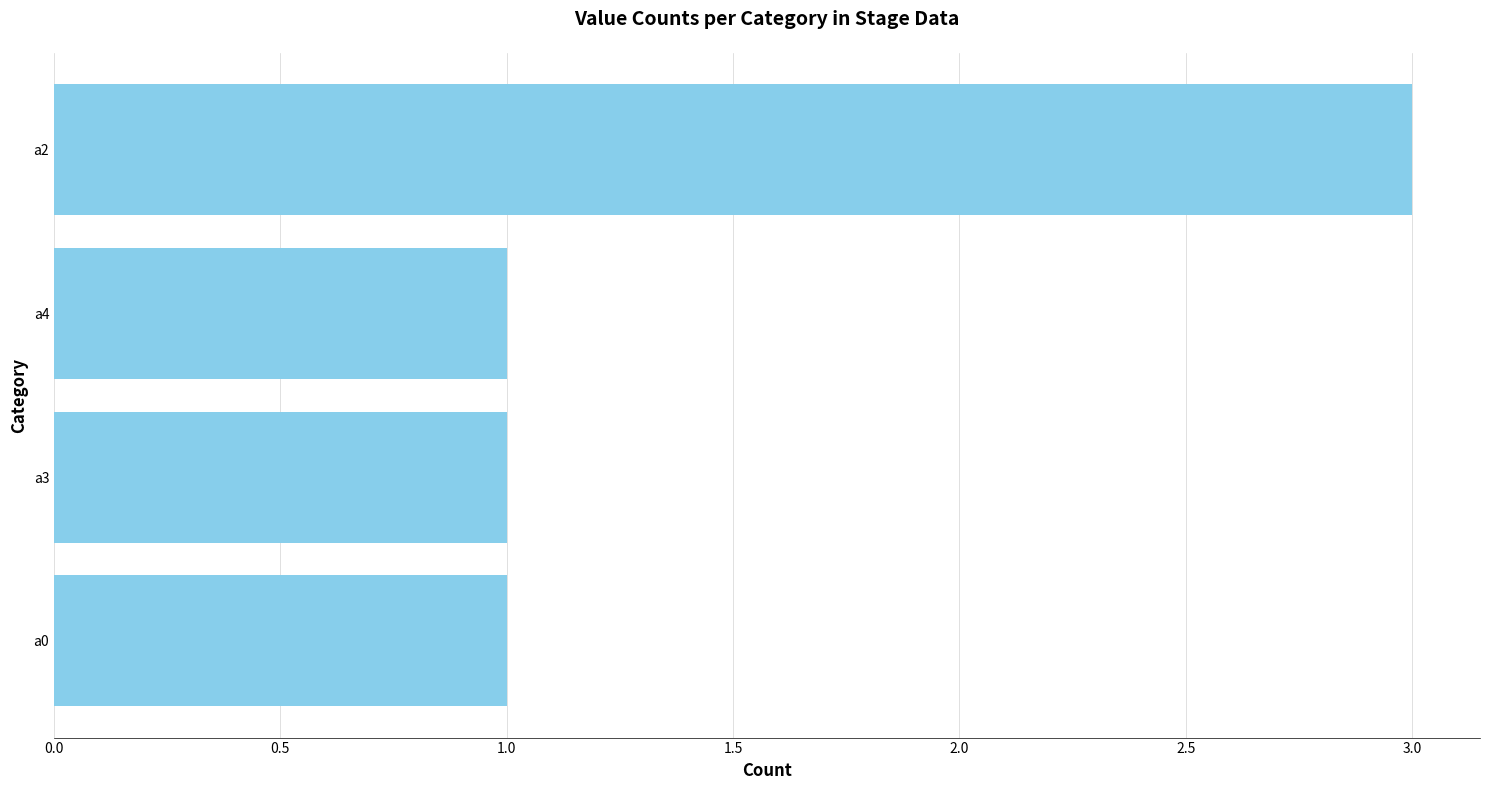

What is the ratio of the value at a2 to the value at a3?

3.0